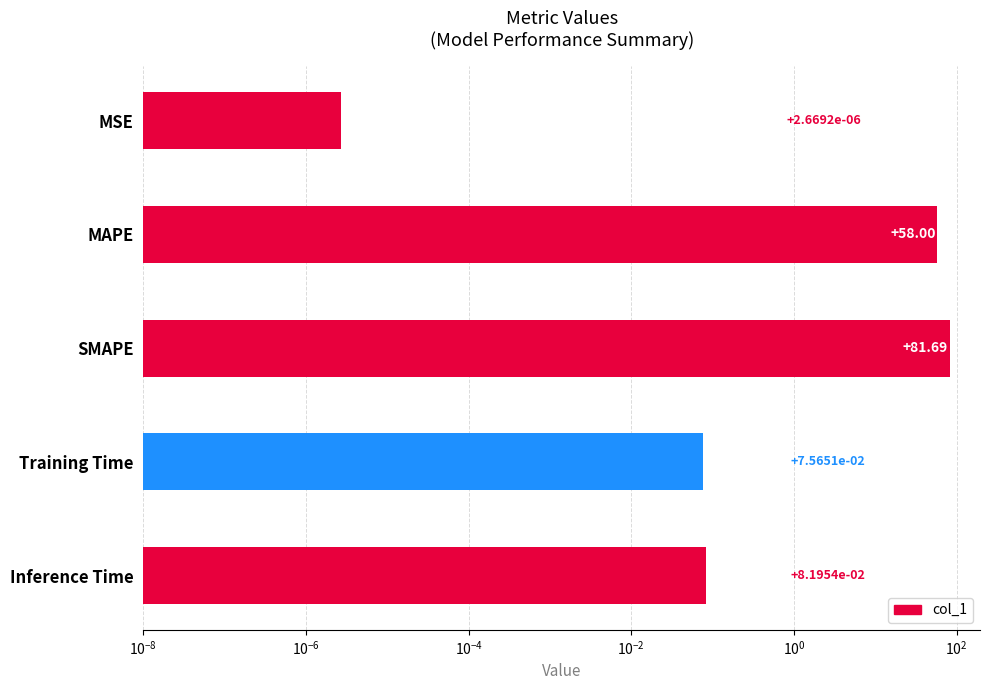

Are the bars grouped side by side (vs. stacked)?

No